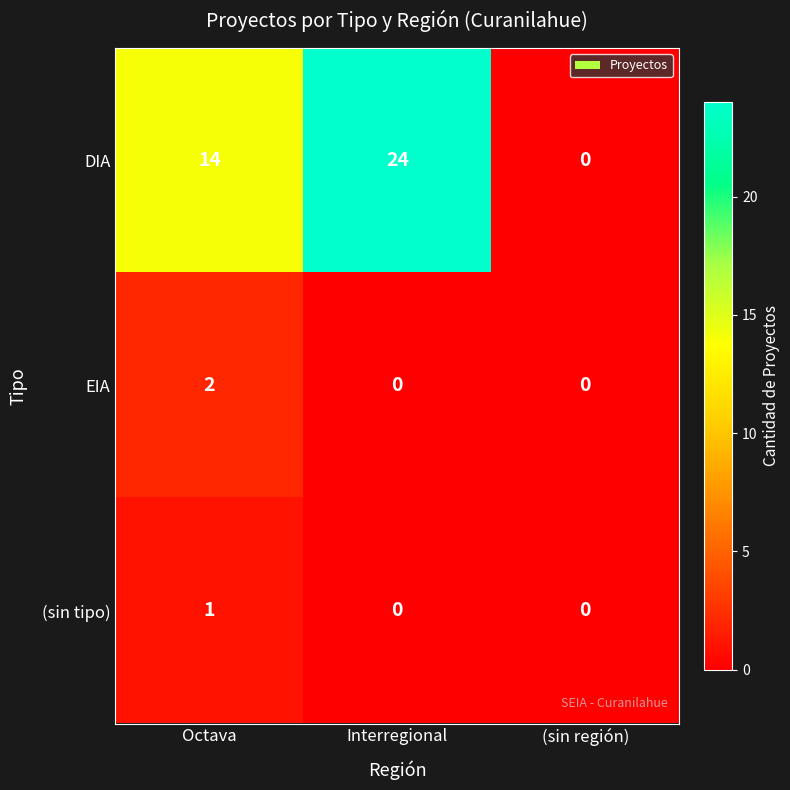

Reading left to right, what are all the values shown in this chart?

DIA: Octava=14	Interregional=24	(sin región)=0
EIA: Octava=2	Interregional=0	(sin región)=0
(sin tipo): Octava=1	Interregional=0	(sin región)=0